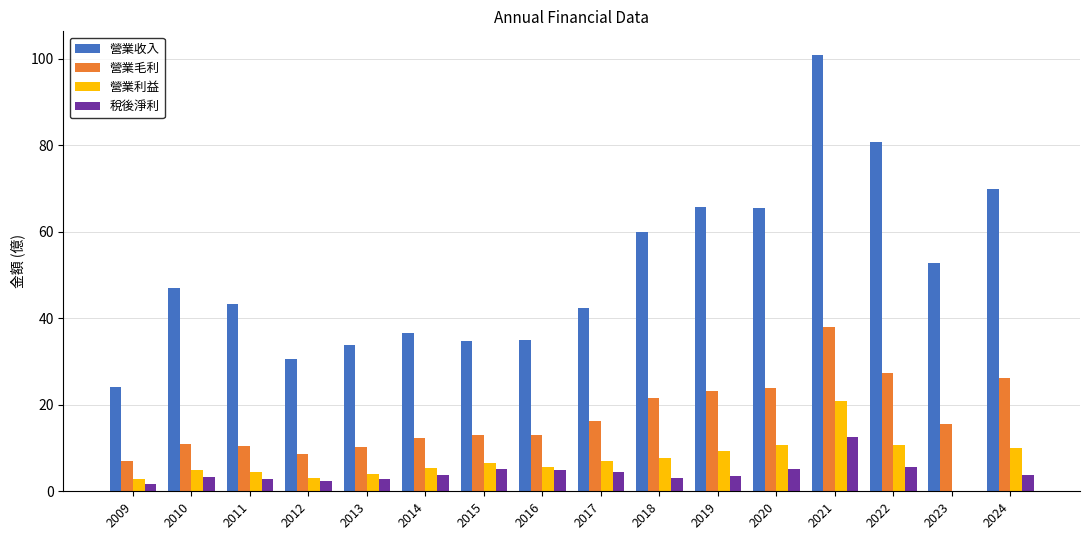

What is the value of the 稅後淨利 bar at the 10th from the left?

3.2